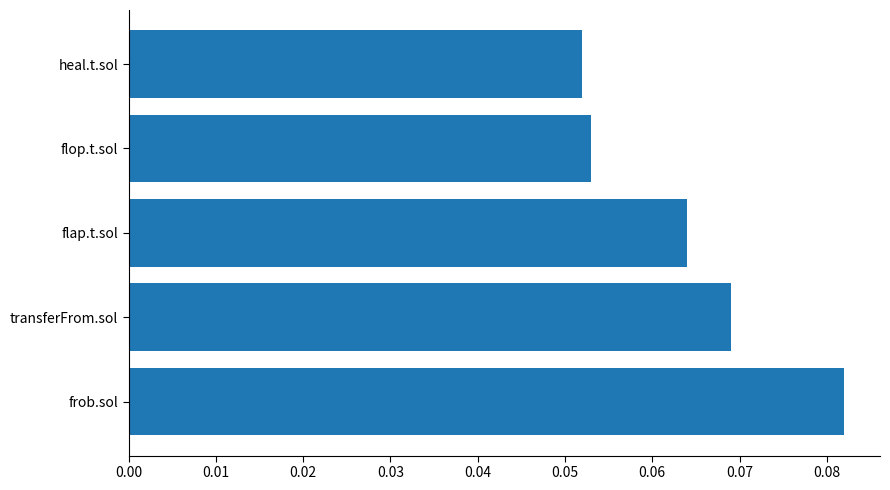

At which category does the chart reach its peak across all series?

frob.sol